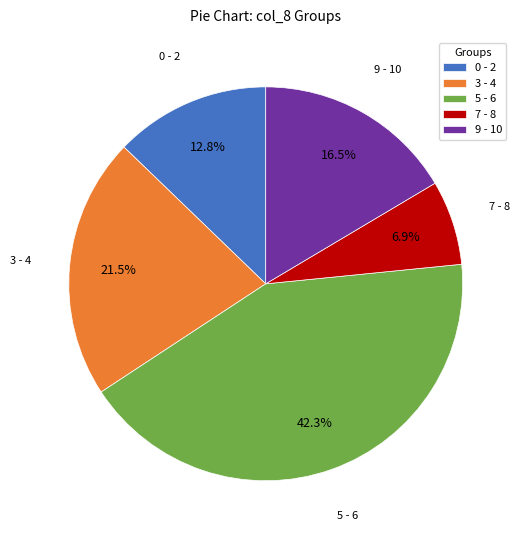

Which category has the biggest portion of the pie?

5 - 6